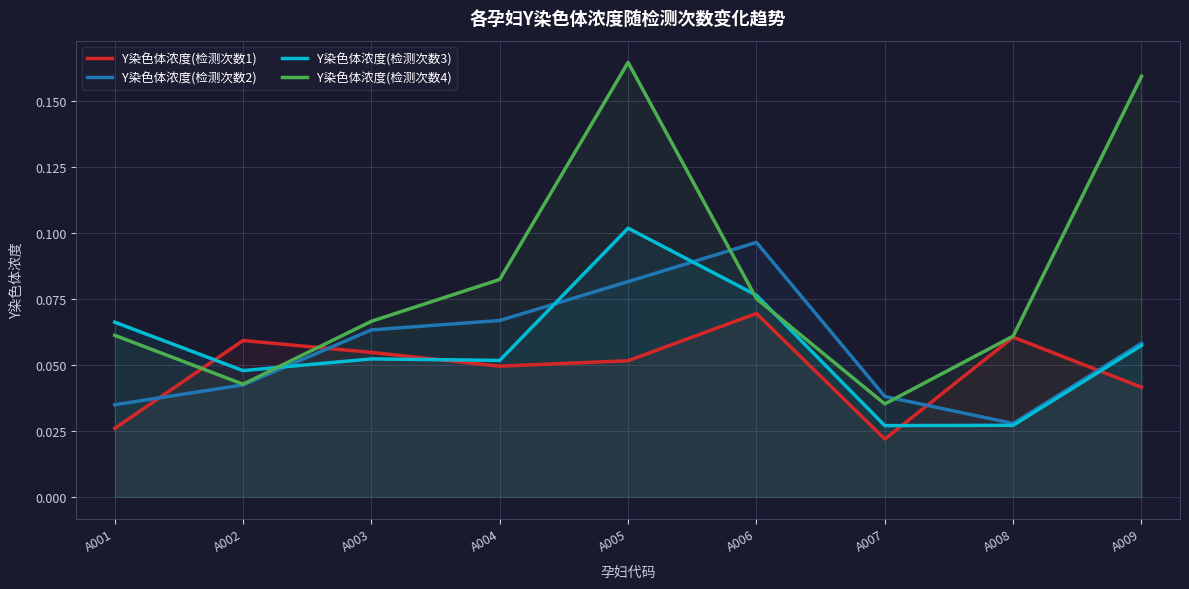

Where is Y染色体浓度(检测次数4) nearest to the value 0?

A007